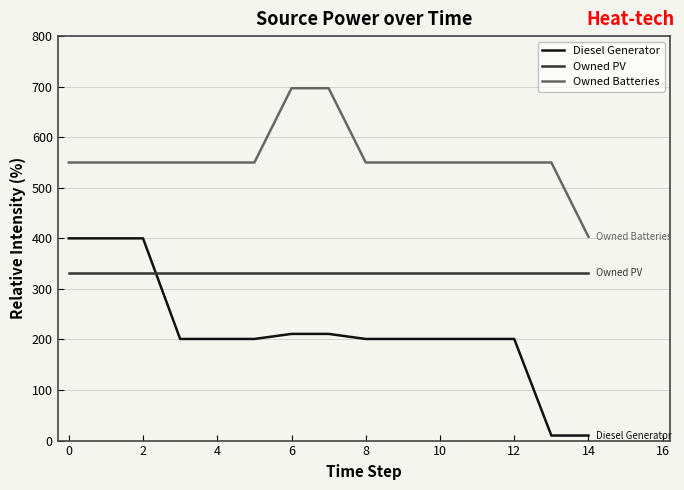

What is the difference between the maximum and minimum values in the Owned Batteries series?

294